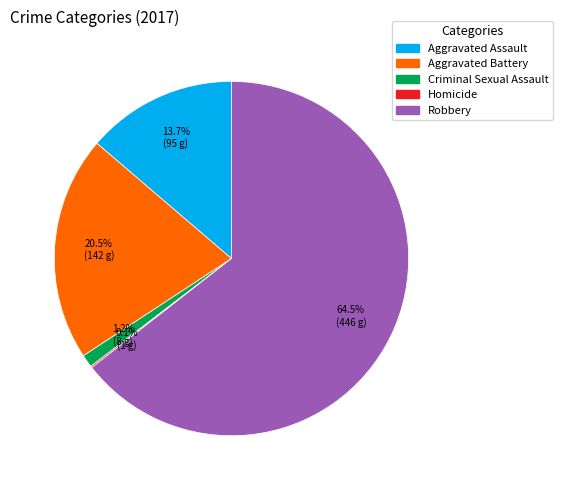

Is it true that Criminal Sexual Assault is 11% of the pie?

False